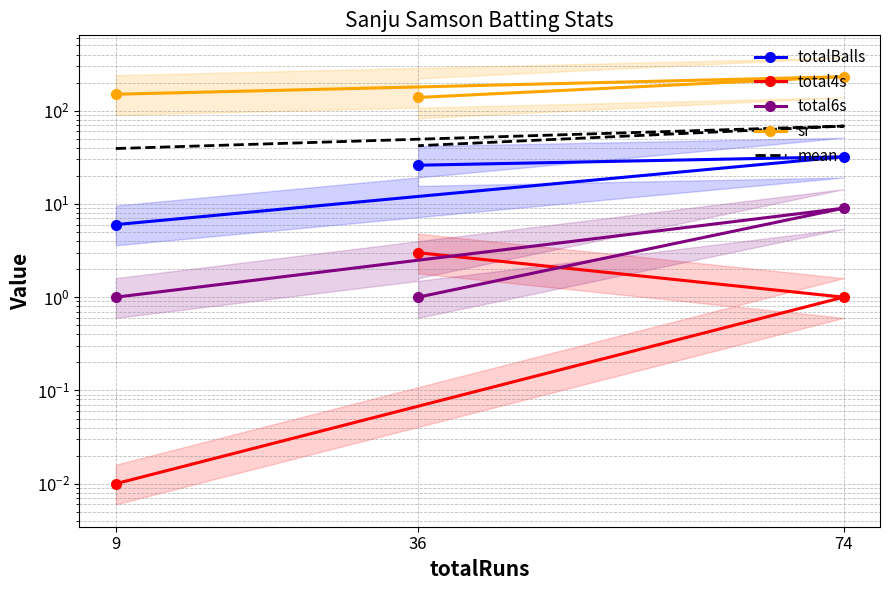

Where does the totalBalls series first go above 26?

74